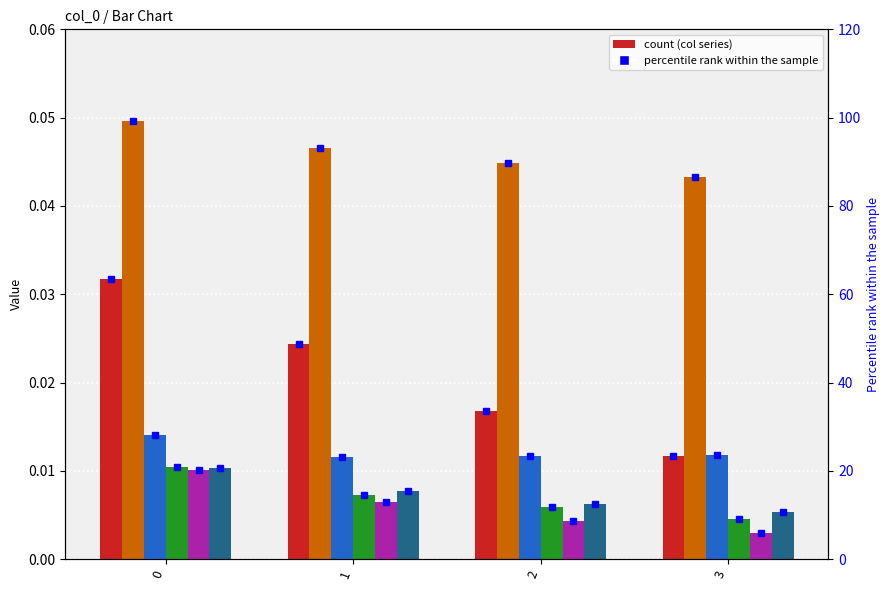

Is it true that col_4 equals 0.0 at 3?

True